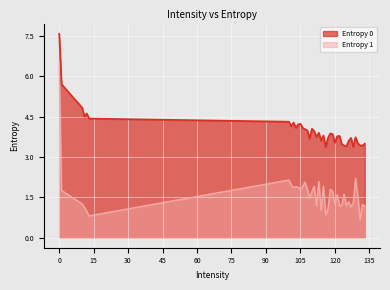

How many interior local peaks does the Entropy 0 series have?

10